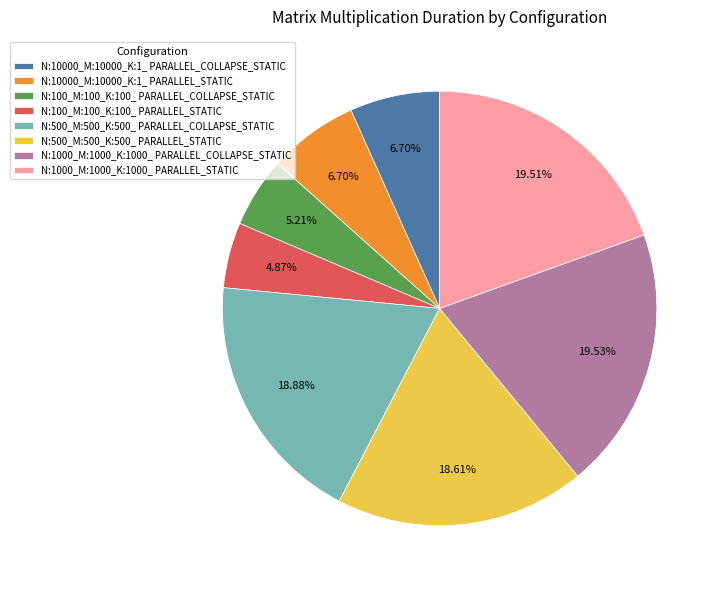

Count the number of slices in the pie.

8